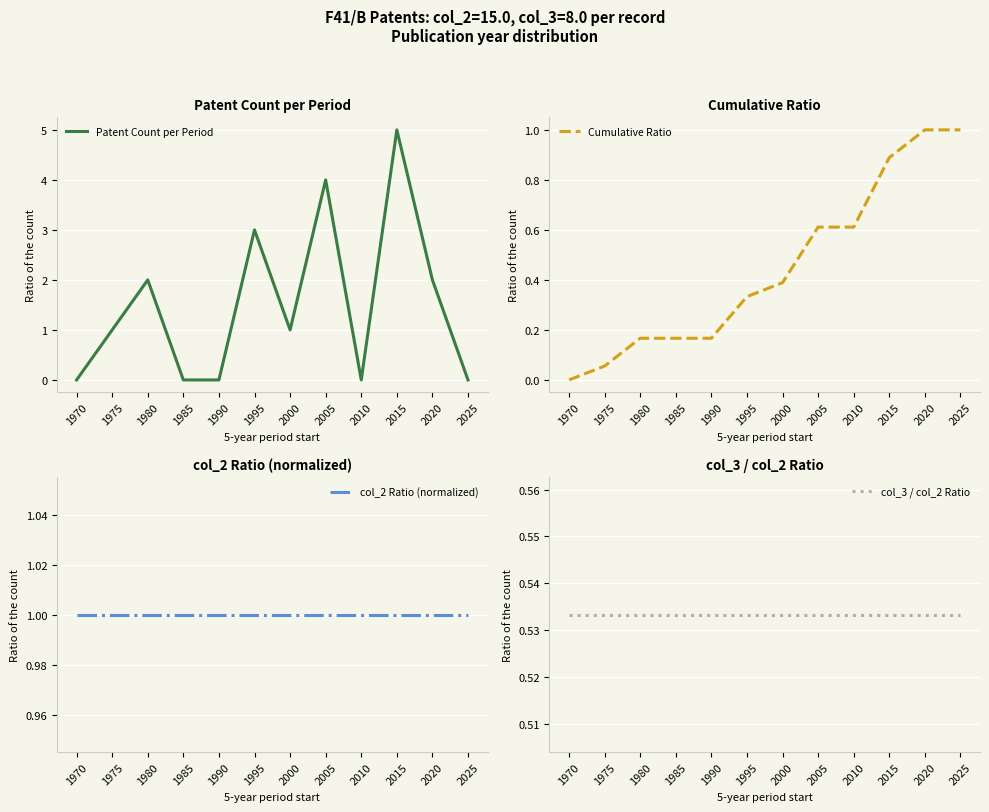

Does the chart display data point markers on the line(s)?

No